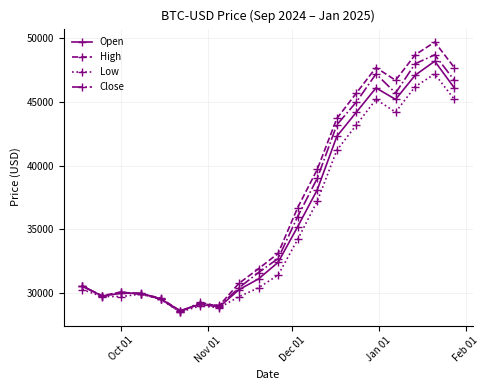

What is the lowest value of the Close series?

28495.5